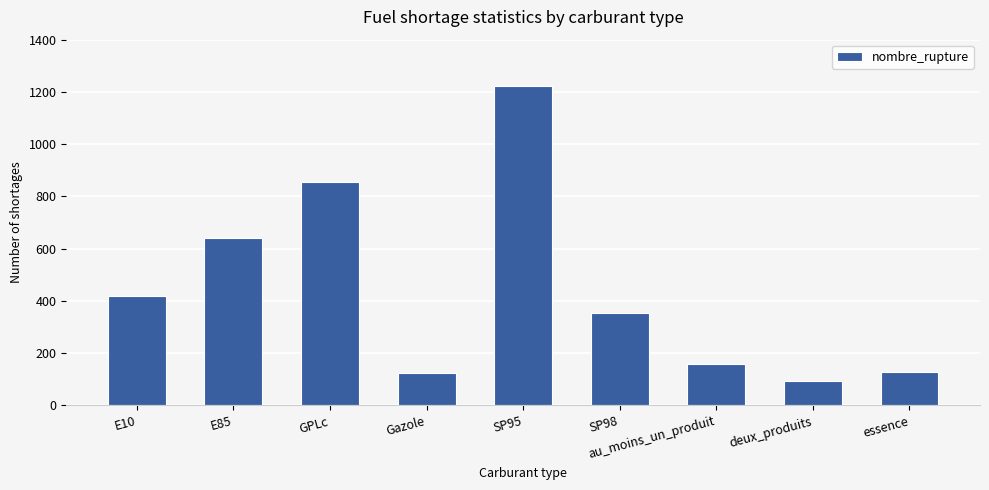

What is the greatest value displayed?

1224